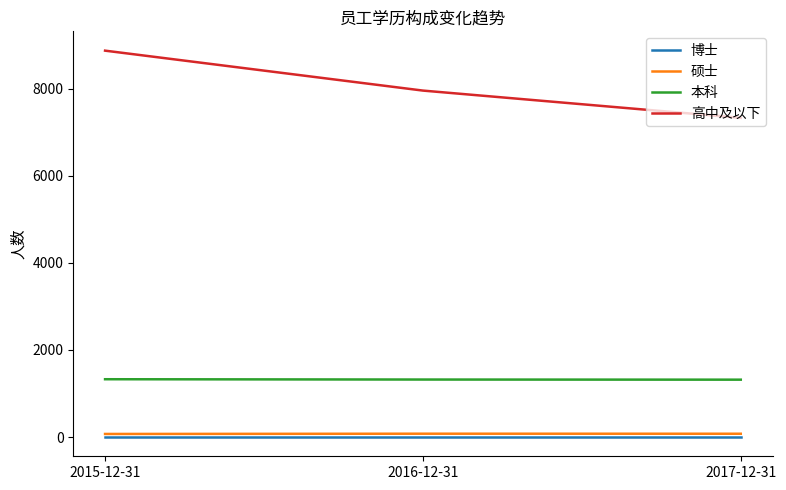

How many lines are shown in the chart?

4